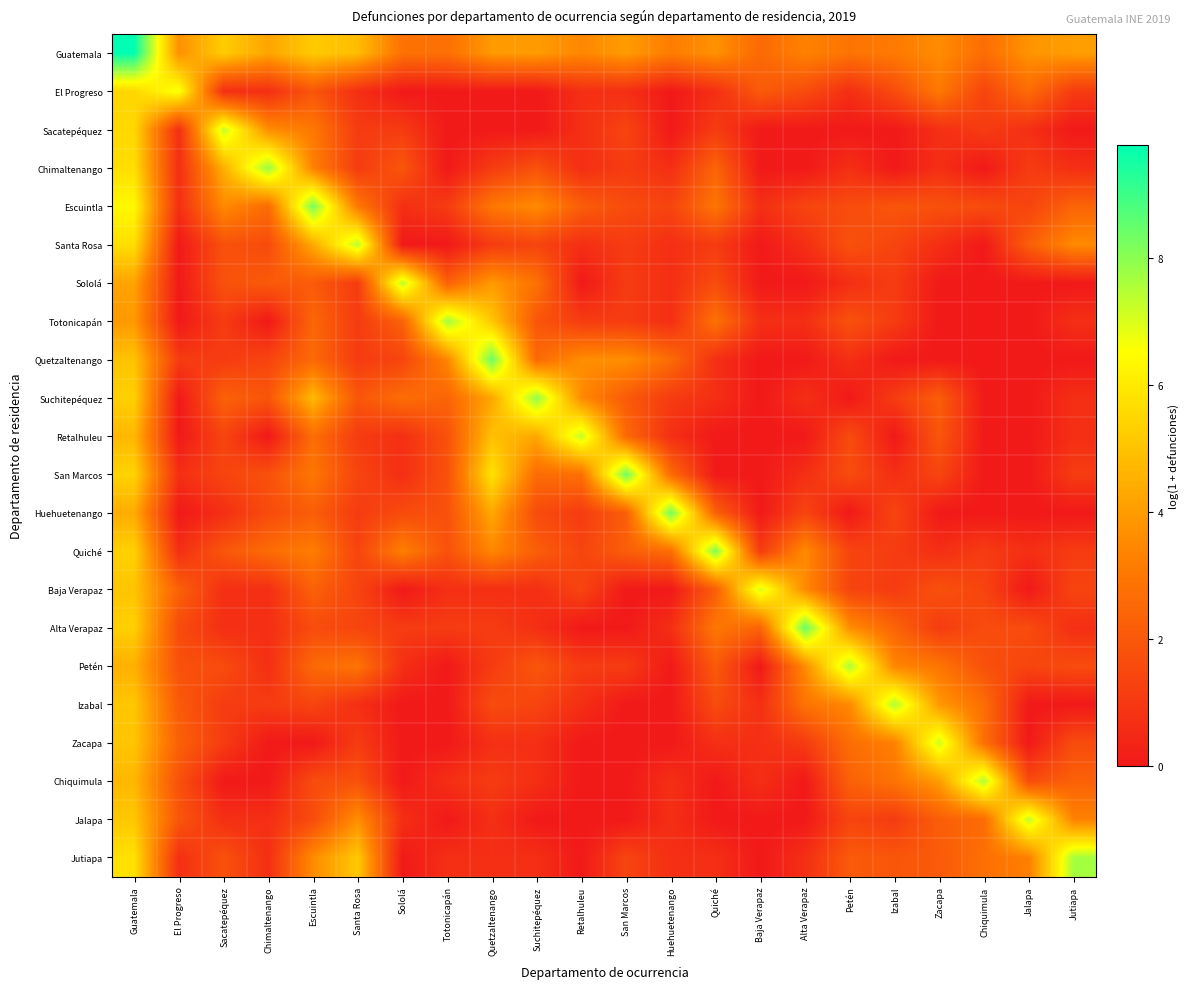

Which has a higher value, Baja Verapaz or Jalapa?

Jalapa